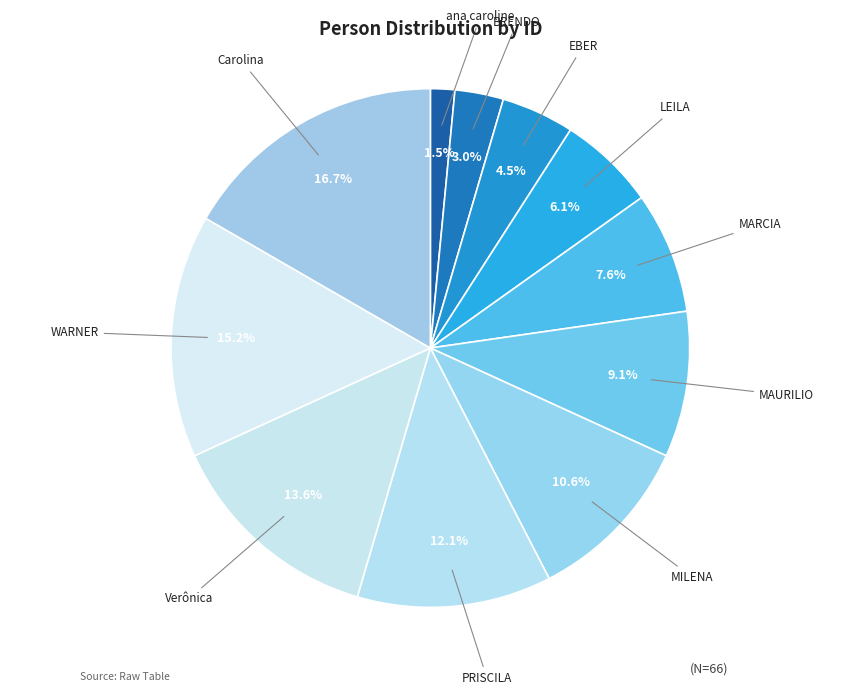

How many slices are in this pie chart?

11